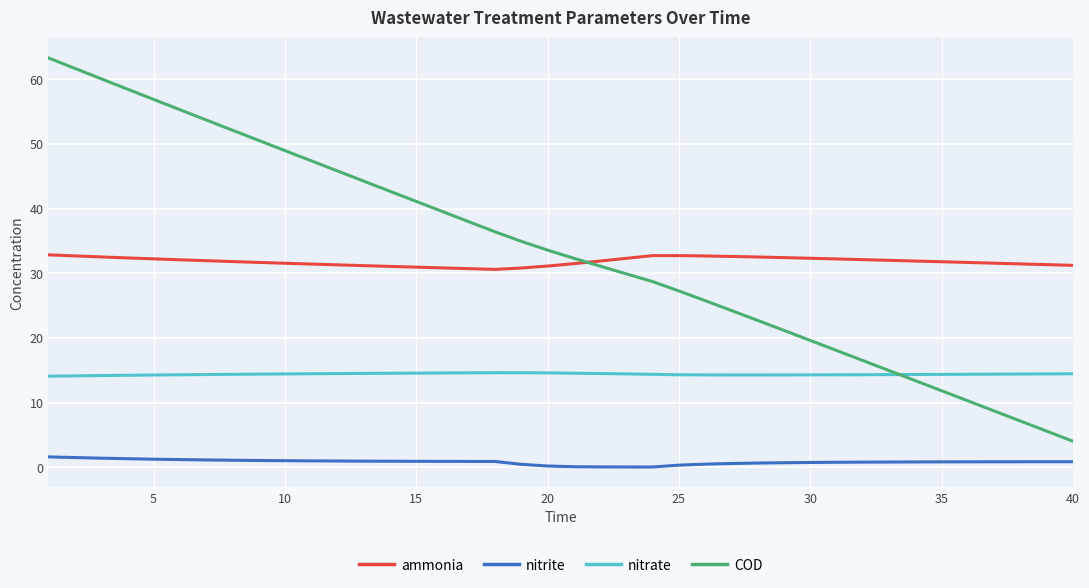

List the series in order of their peak value, highest first.

COD, ammonia, nitrate, nitrite